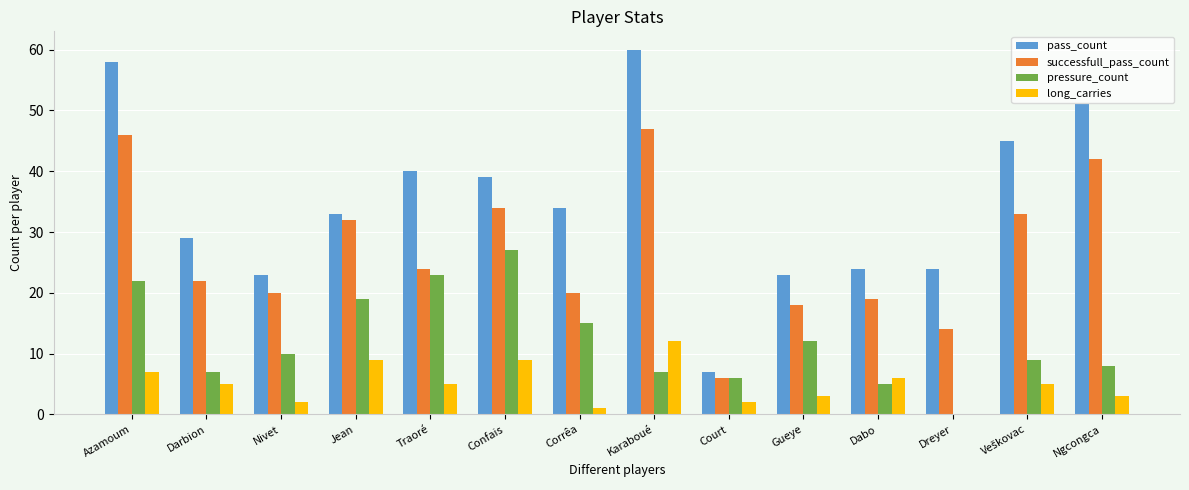

Is it true that pressure_count equals 39 at Traoré?

False